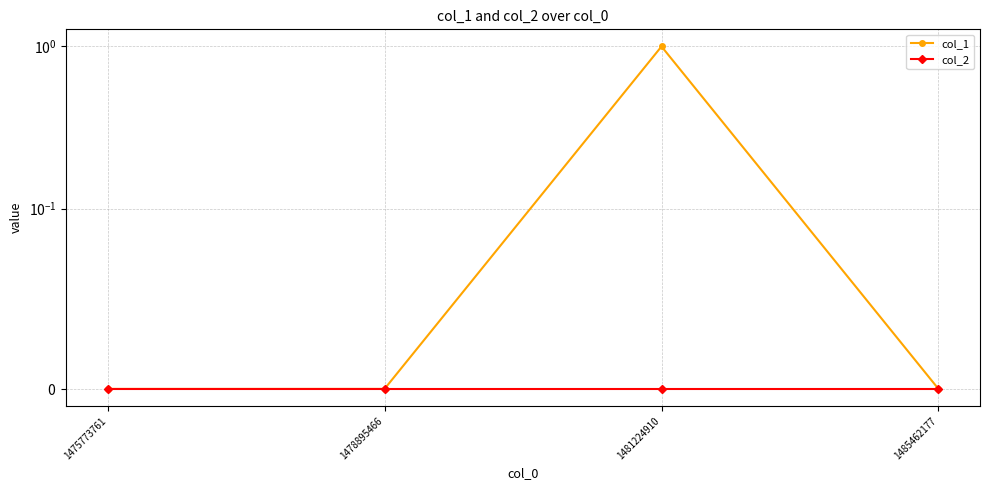

What are all the series names shown in the legend?

col_1, col_2